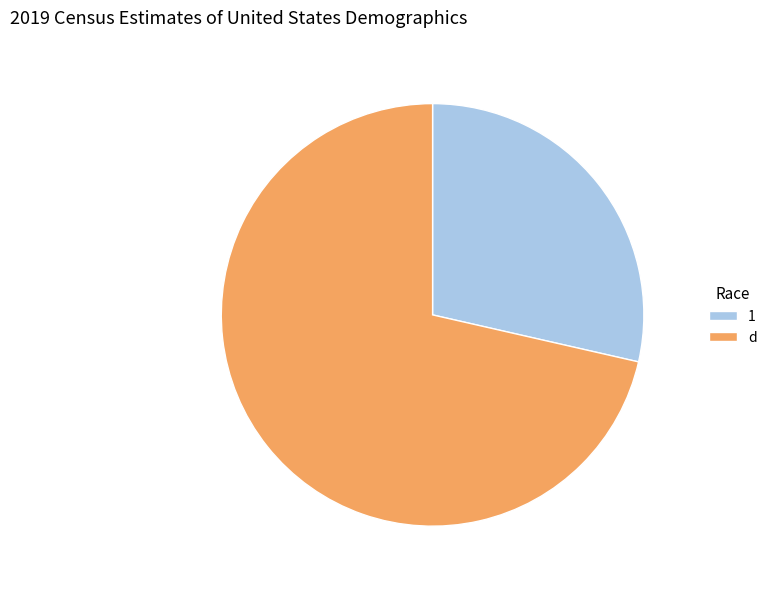

Which category accounts for the majority?

d